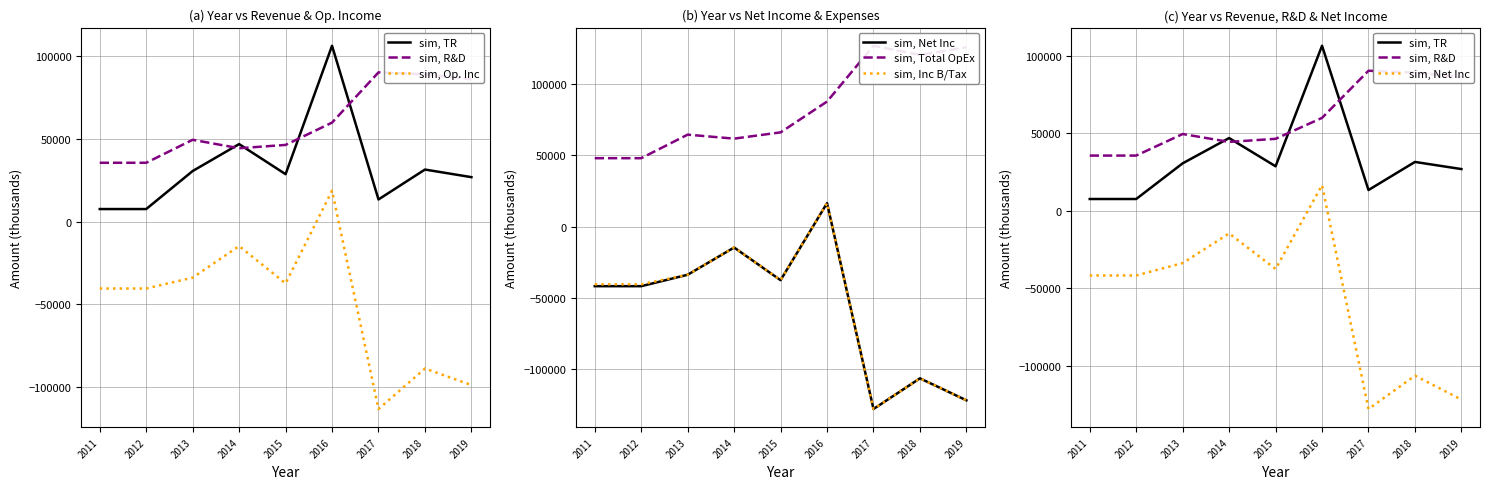

How many interior local valleys does the sim, TR series have?

2